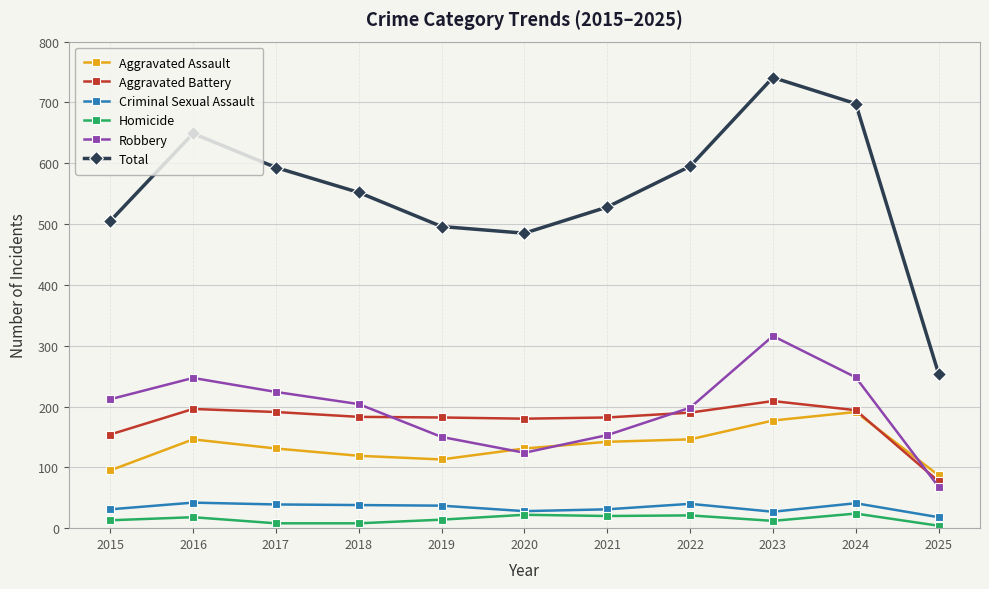

How many distinct data groups are displayed?

6